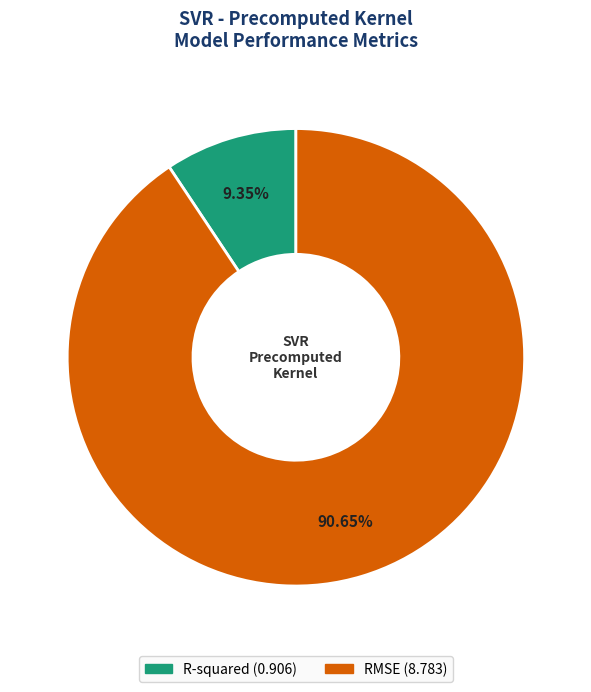

Between R-squared and RMSE, which is larger?

RMSE